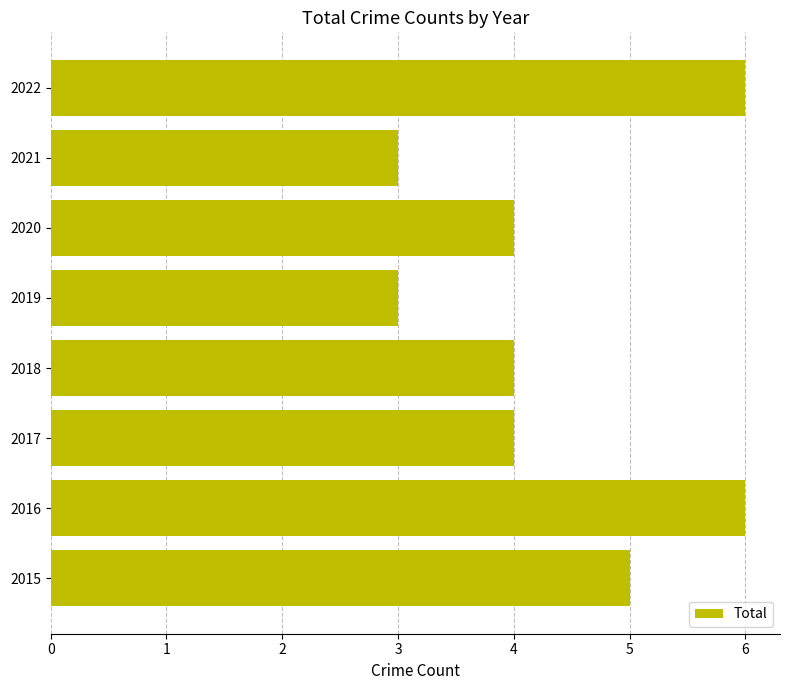

What is the smallest value displayed?

3